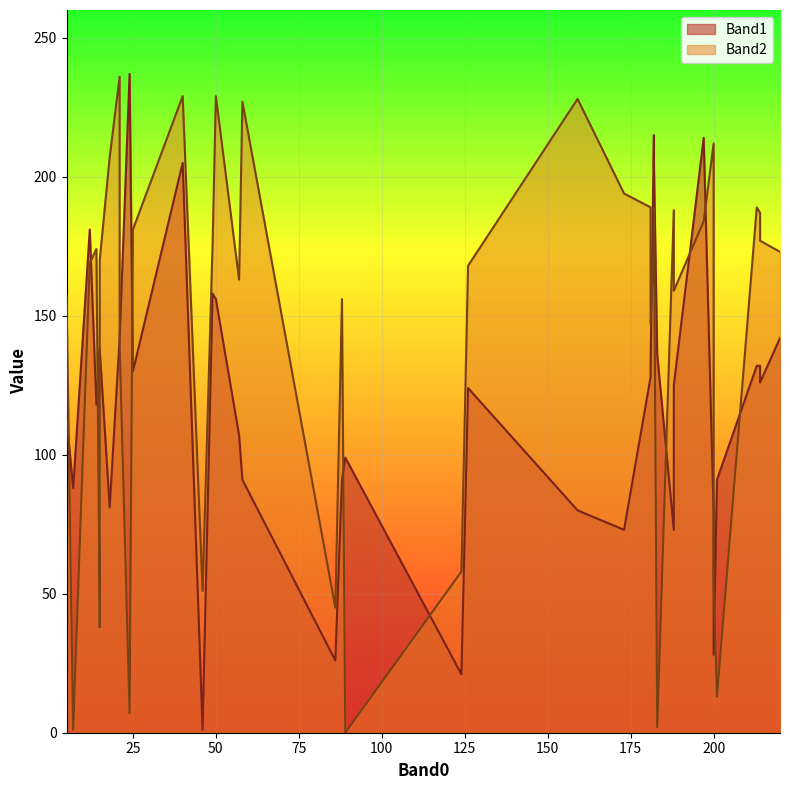

How many values in the Band1 series are below 128?

20